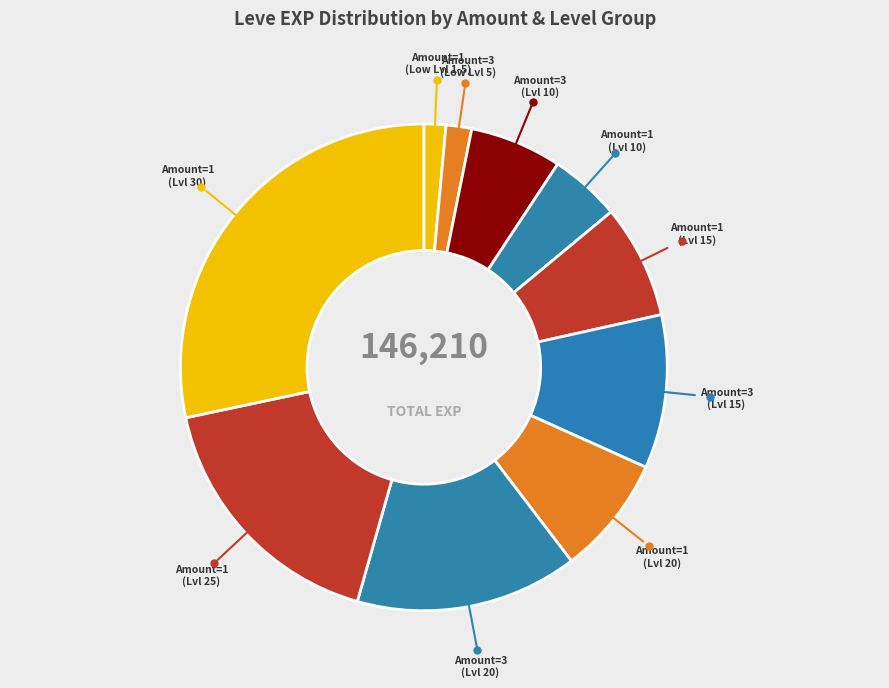

Which has a higher value, Amount=1 (Lvl 25) or Amount=3 (Lvl 10)?

Amount=1 (Lvl 25)